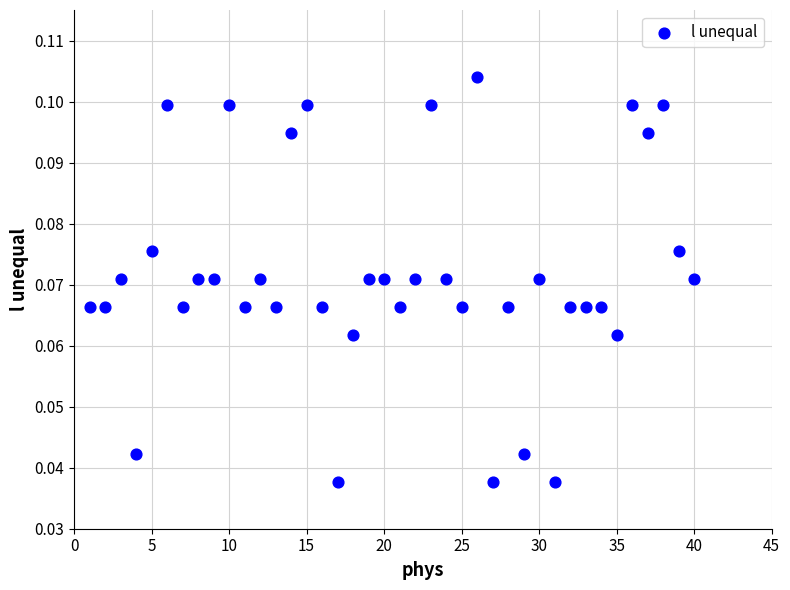

What is the range of X values (max minus min)?

39.0